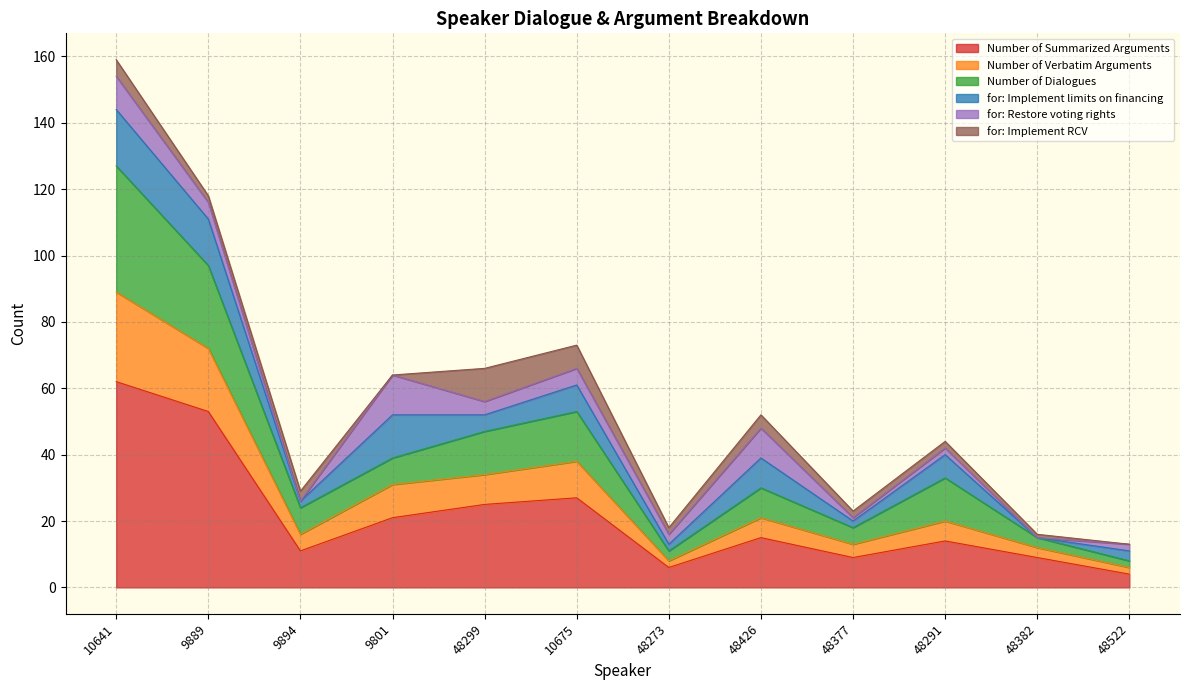

What is the smallest value displayed?

4